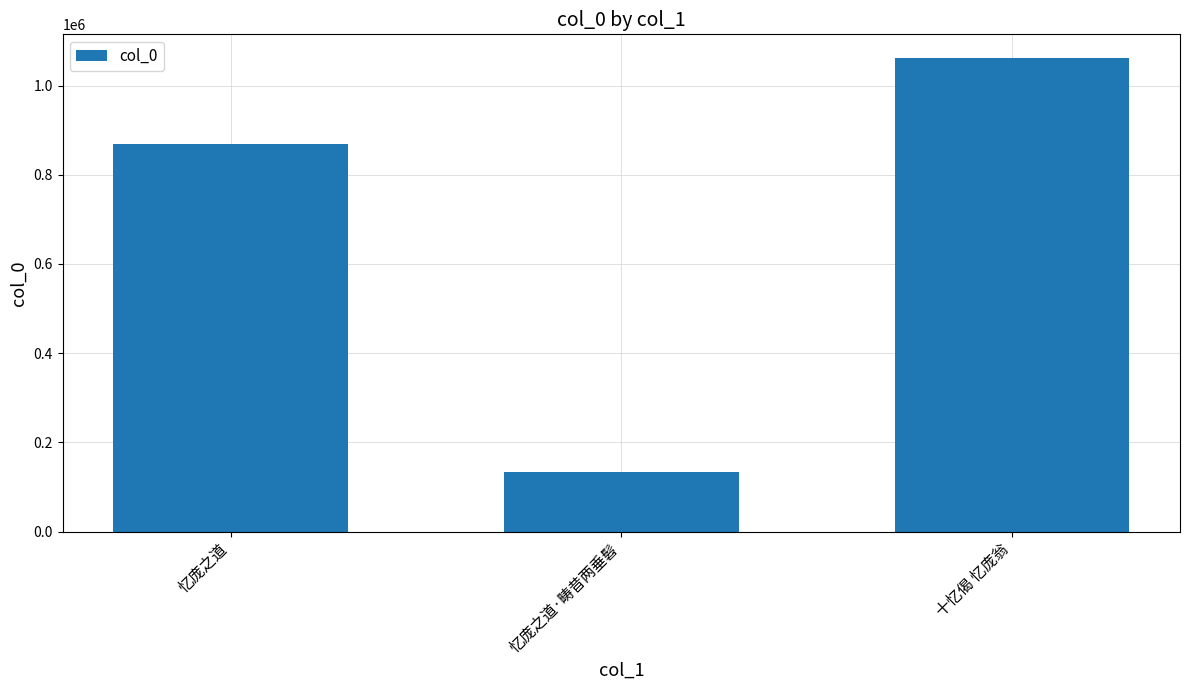

What is the maximum value shown in the chart?

1061803